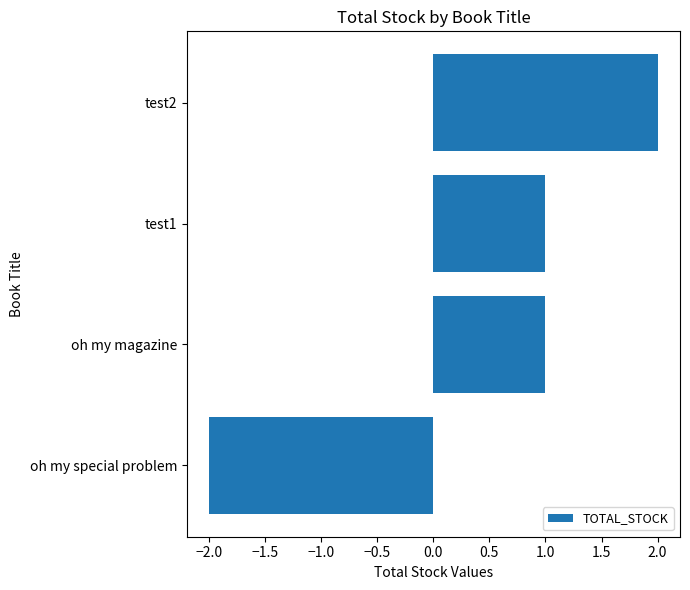

What is the difference between the maximum and second lowest values?

1